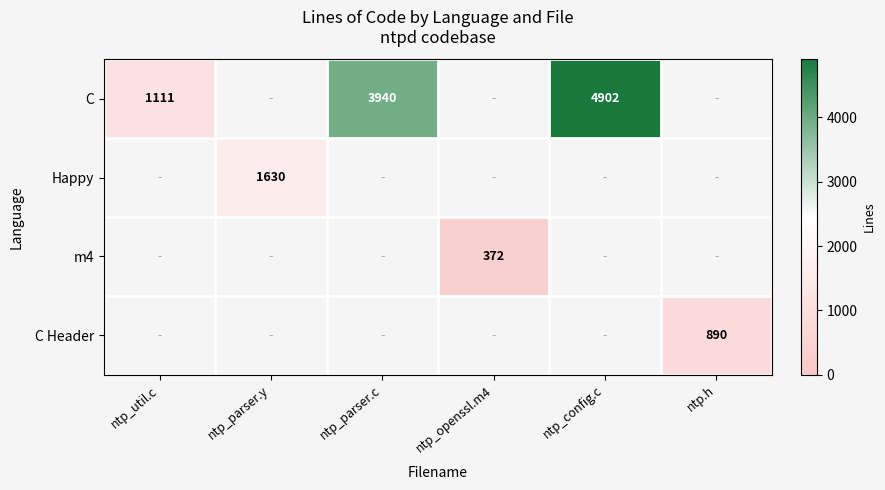

True or false: C has a value of 4902 at ntp_config.c.

True